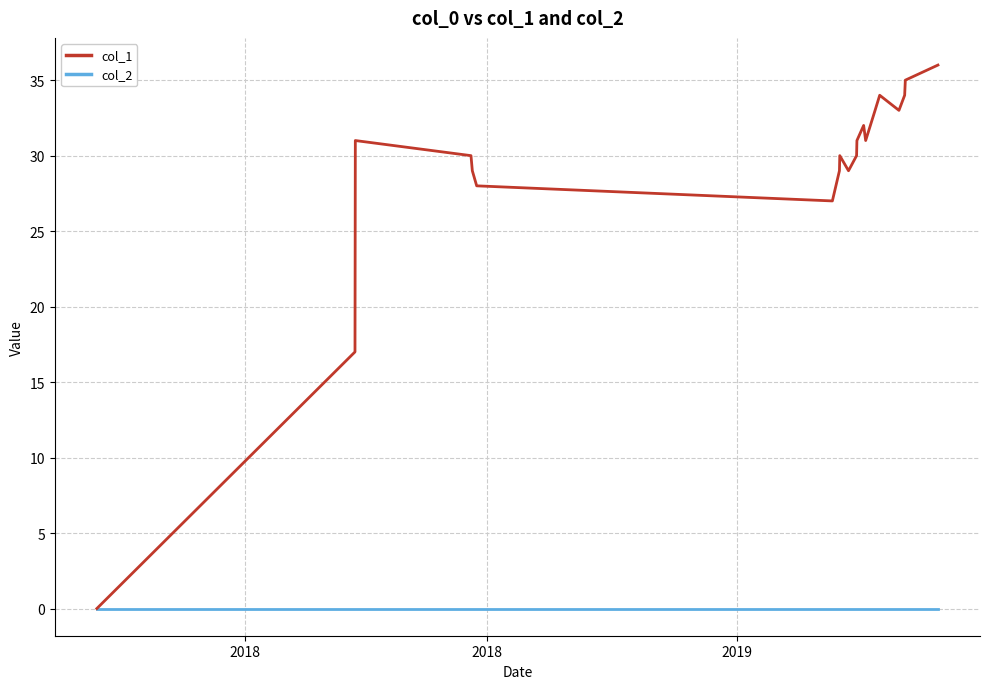

Rank the series by their maximum value, from lowest to highest.

col_2, col_1